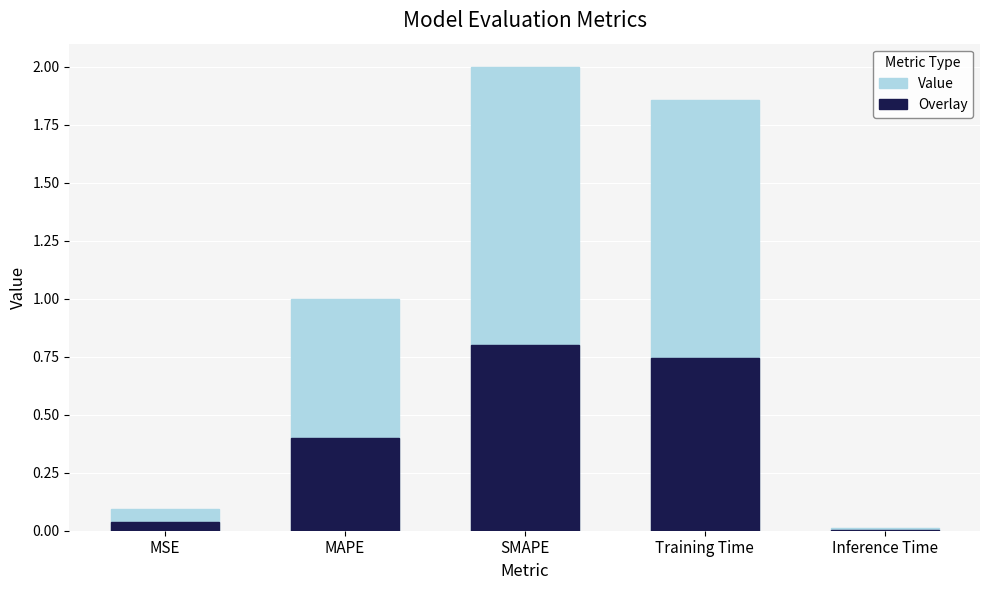

What are all the series names shown in the legend?

Value, Overlay